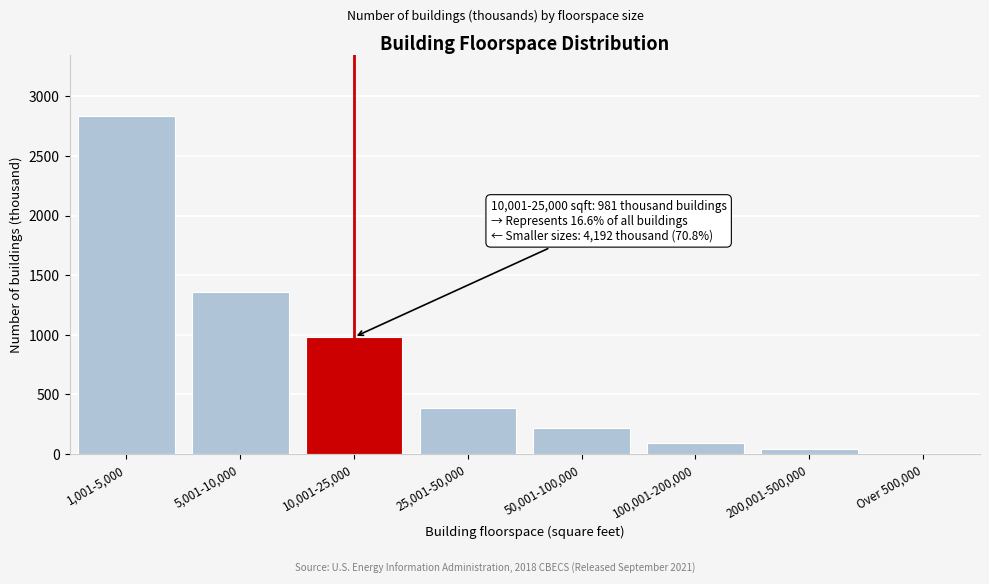

Reading left to right, extract all data points from this chart.

1,001-5,000=2833	5,001-10,000=1359	10,001-25,000=981	25,001-50,000=386	50,001-100,000=218	100,001-200,000=93	200,001-500,000=40	Over 500,000=9